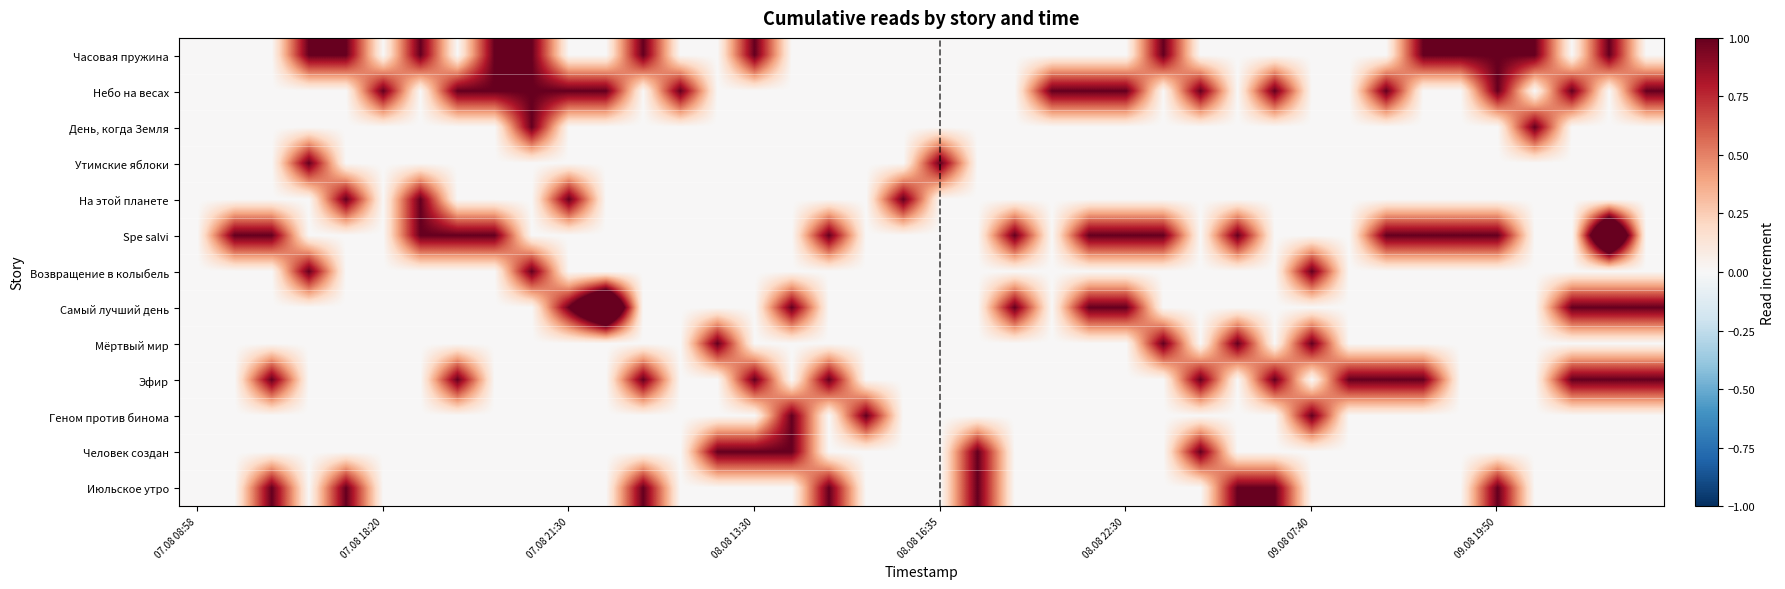

Which series has the widest spread of values?

Spe salvi